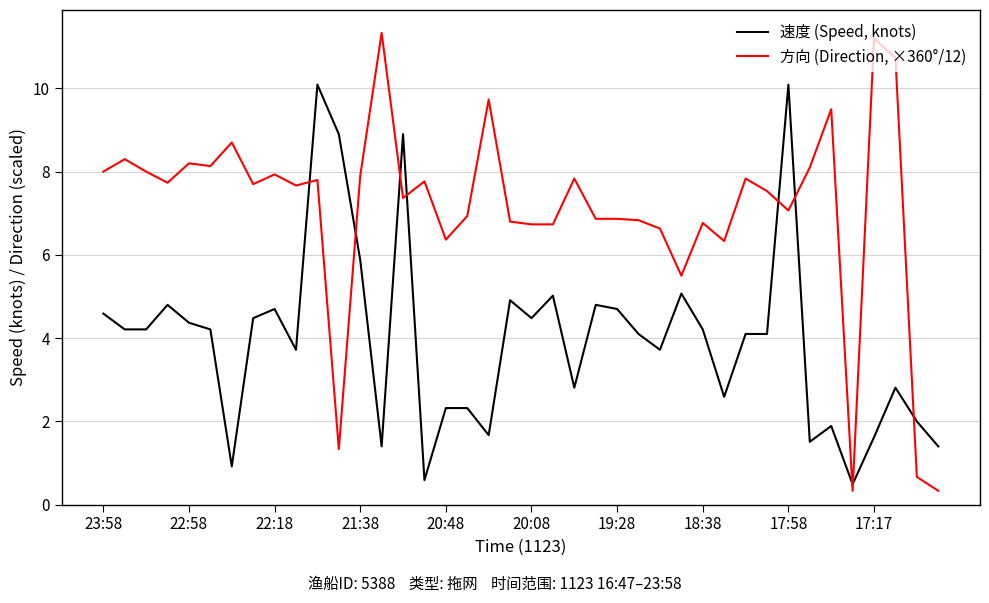

After their last crossing, which series has the higher values: 速度 (Speed, knots) or 方向 (Direction, ×360°/12)?

速度 (Speed, knots)